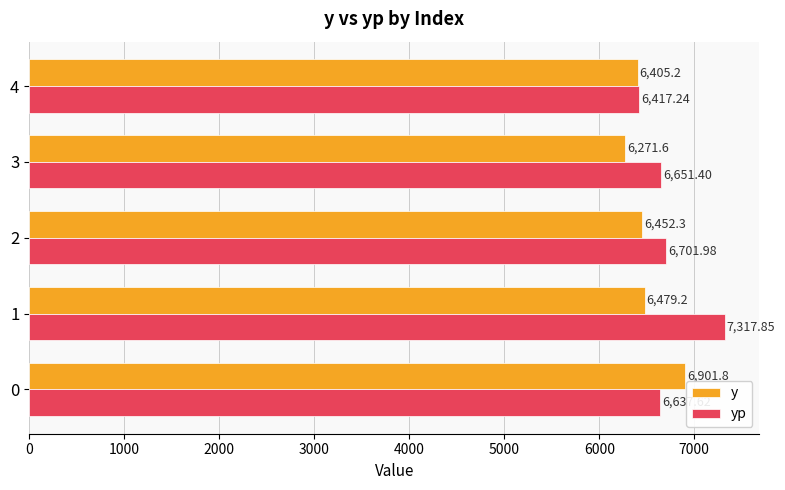

Count the number of categories in the chart.

5